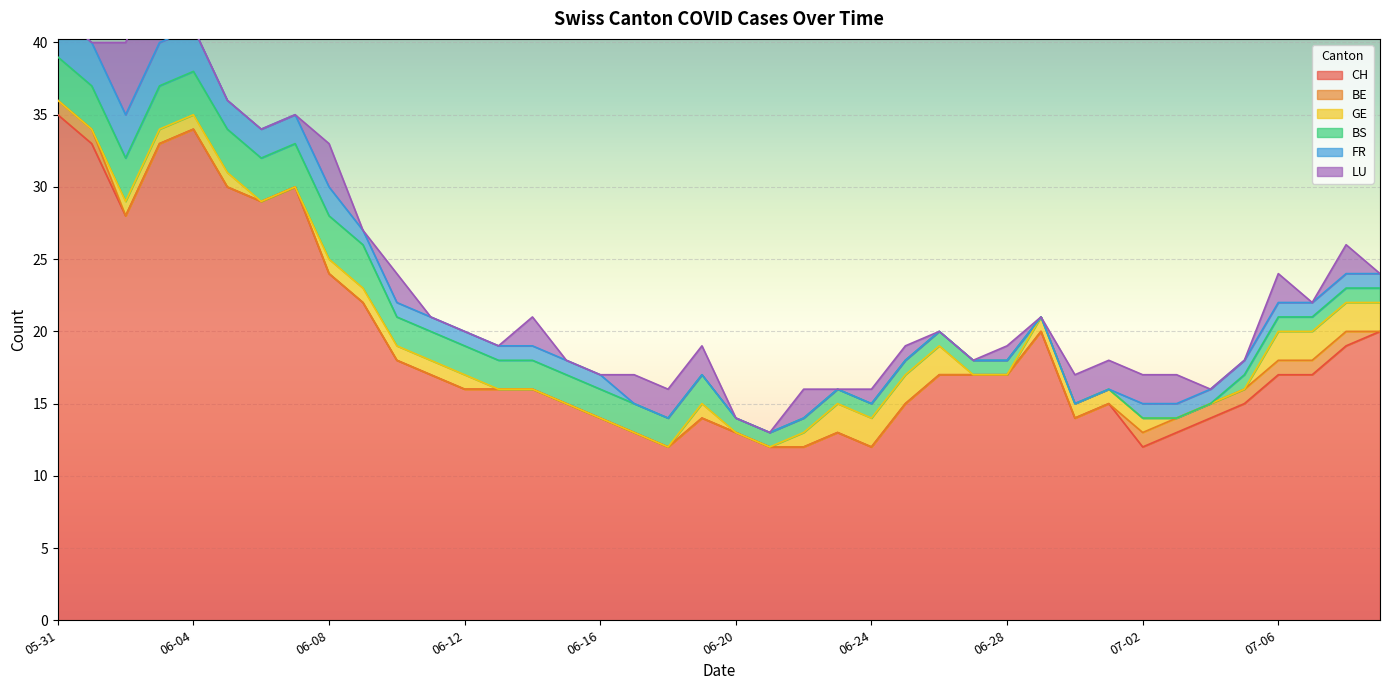

How many values in BE are above zero?

9